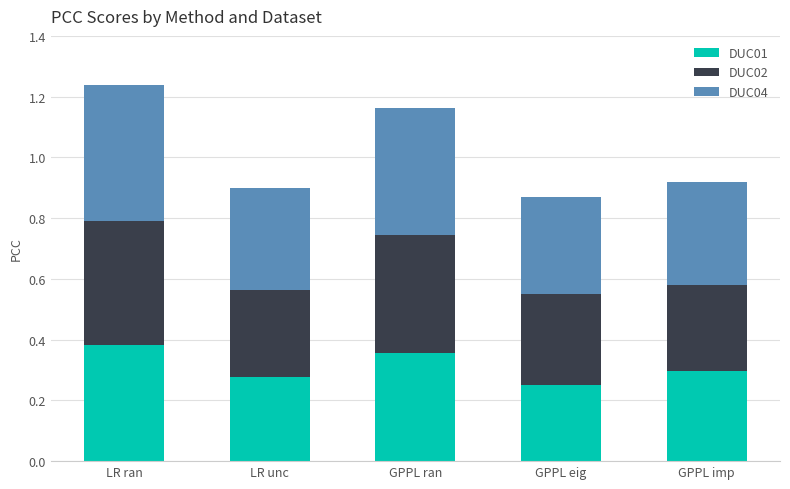

The DUC01 series shows 0.1 at GPPL imp. True or false?

False